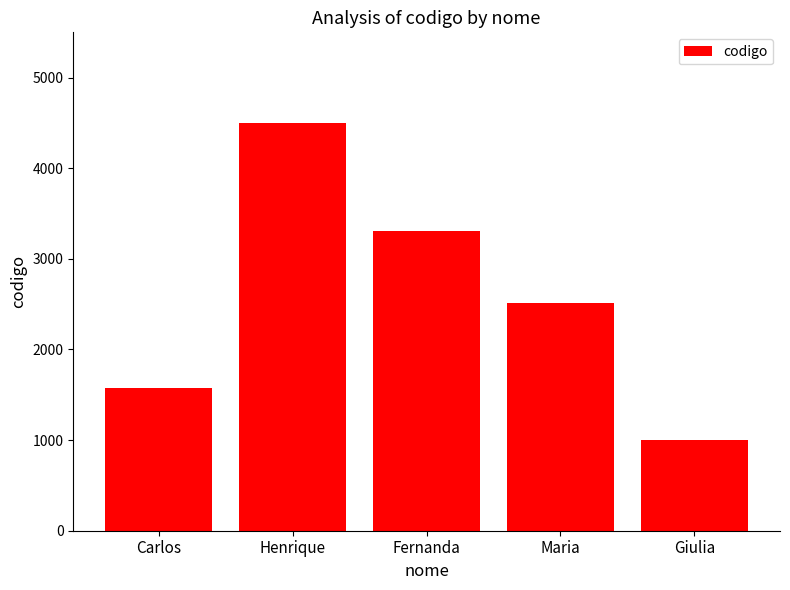

At which category does the chart reach its minimum across all series?

Giulia